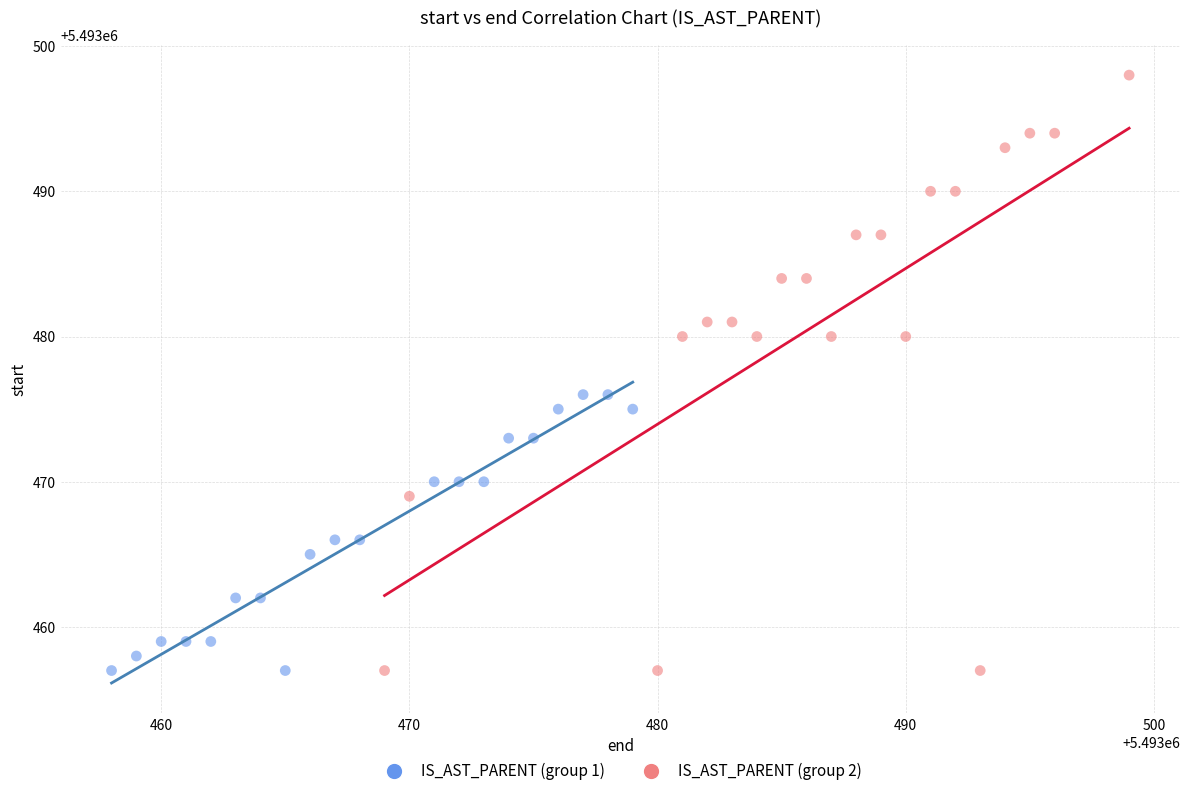

Which series reaches the maximum Y coordinate?

IS_AST_PARENT (group 2)